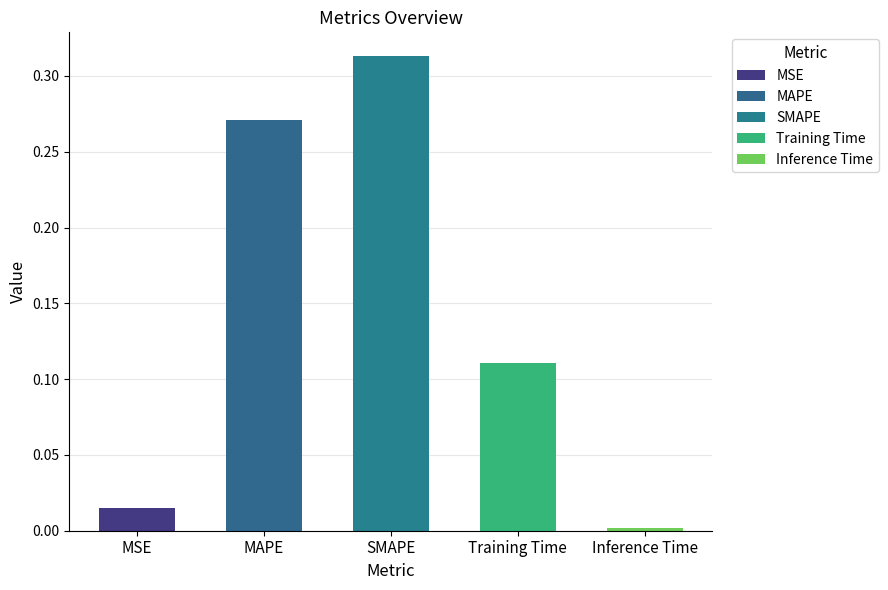

Count the number of categories in the chart.

5